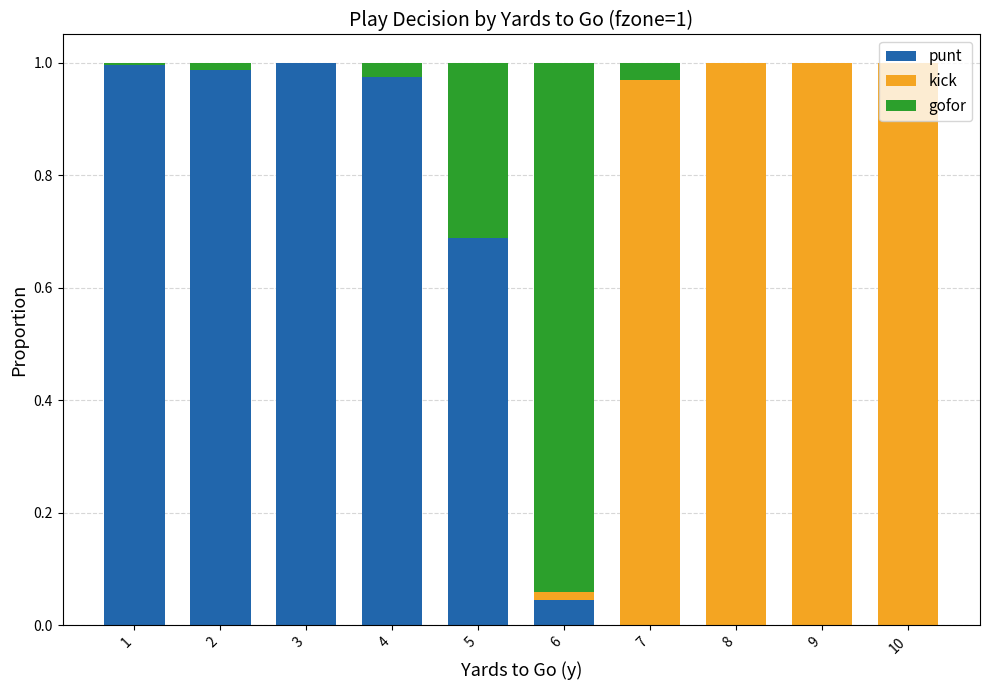

The punt series shows 1.4 at 2. True or false?

False